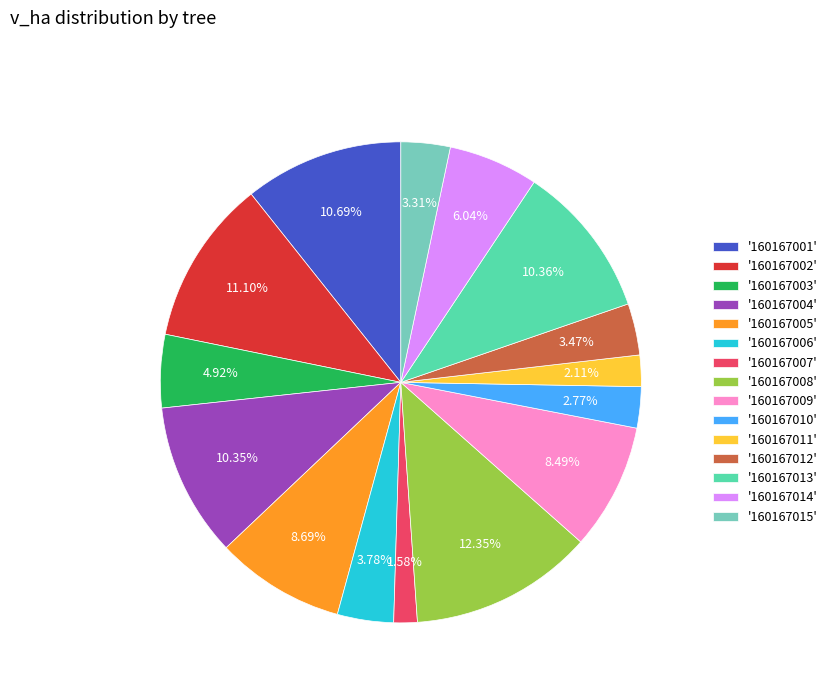

Does any single category account for the majority?

No